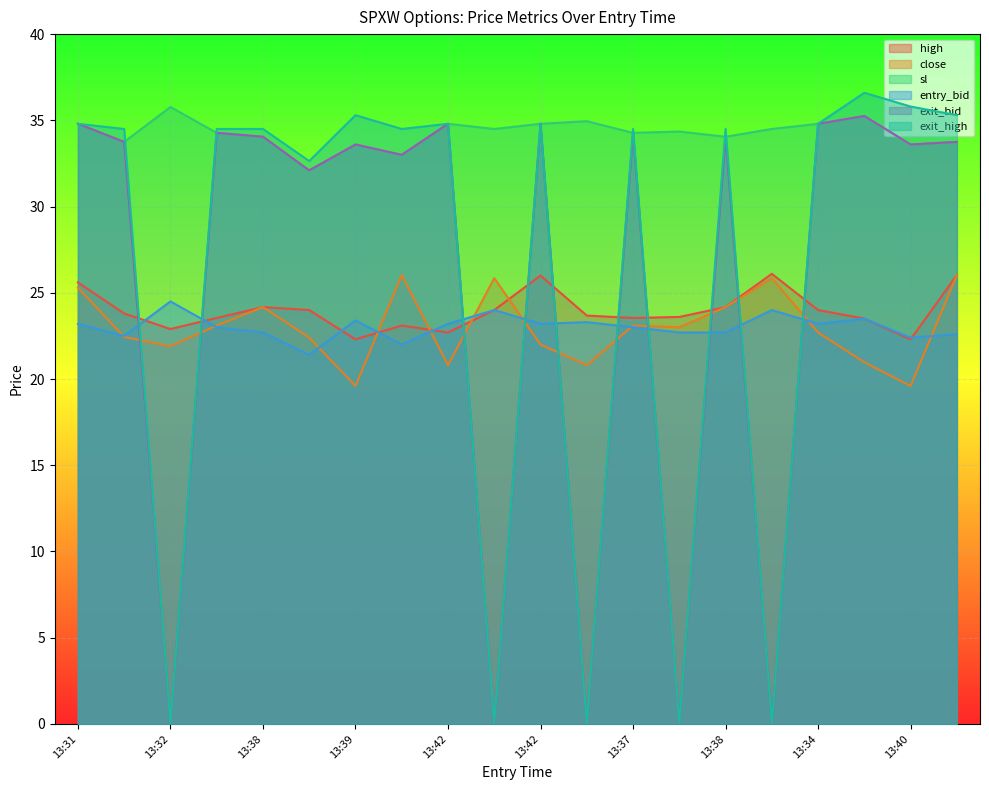

Reading left to right, list all the values displayed in this chart.

high: 25.6	23.8	22.9	23.5	24.2	24.0	22.3	23.1	22.7	24.0	26.0	23.7	23.5	23.6	24.2	26.1	24.0	23.5	22.3	26.0
close: 25.3	22.4	21.9	23.1	24.2	22.4	19.6	26.0	20.8	25.9	22.0	20.8	23.1	23.0	24.2	25.9	22.7	21.0	19.6	26.0
sl: 34.8	33.8	35.8	34.3	34.0	32.1	33.6	33.0	34.8	34.5	34.8	35.0	34.3	34.4	34.0	34.5	34.8	35.2	33.6	33.8
entry_bid: 23.2	22.5	24.5	23.0	22.7	21.4	23.4	22.0	23.2	24.0	23.2	23.3	23.0	22.7	22.7	24.0	23.2	23.5	22.4	22.6
exit_bid: 34.8	33.8	0.1	34.3	34.0	32.1	33.6	33.0	34.8	0.1	34.8	0.1	34.3	0.1	34.0	0.1	34.8	35.2	33.6	33.8
exit_high: 34.8	34.5	0.1	34.5	34.5	32.6	35.3	34.5	34.8	0.1	34.8	0.1	34.5	0.1	34.5	0.1	34.8	36.6	35.8	35.3